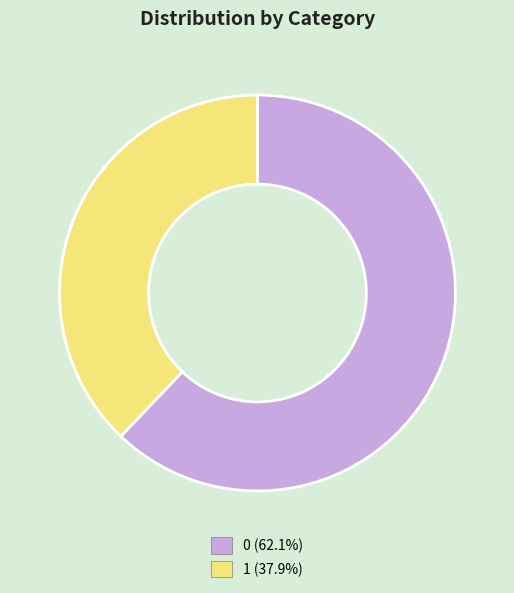

Do 1 and 0 together represent more than half of the pie?

Yes